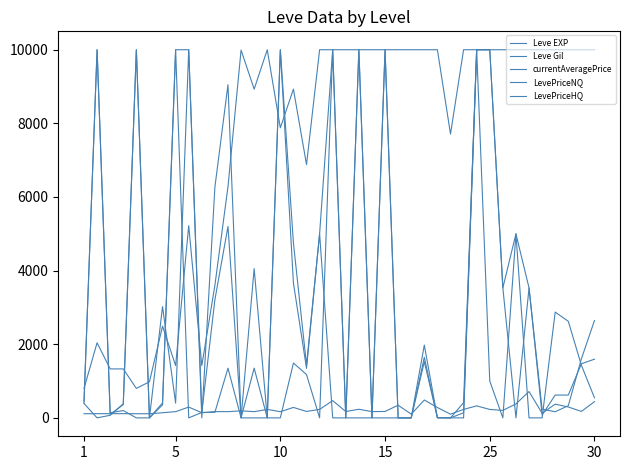

Is this an area chart (filled region under the line)?

No